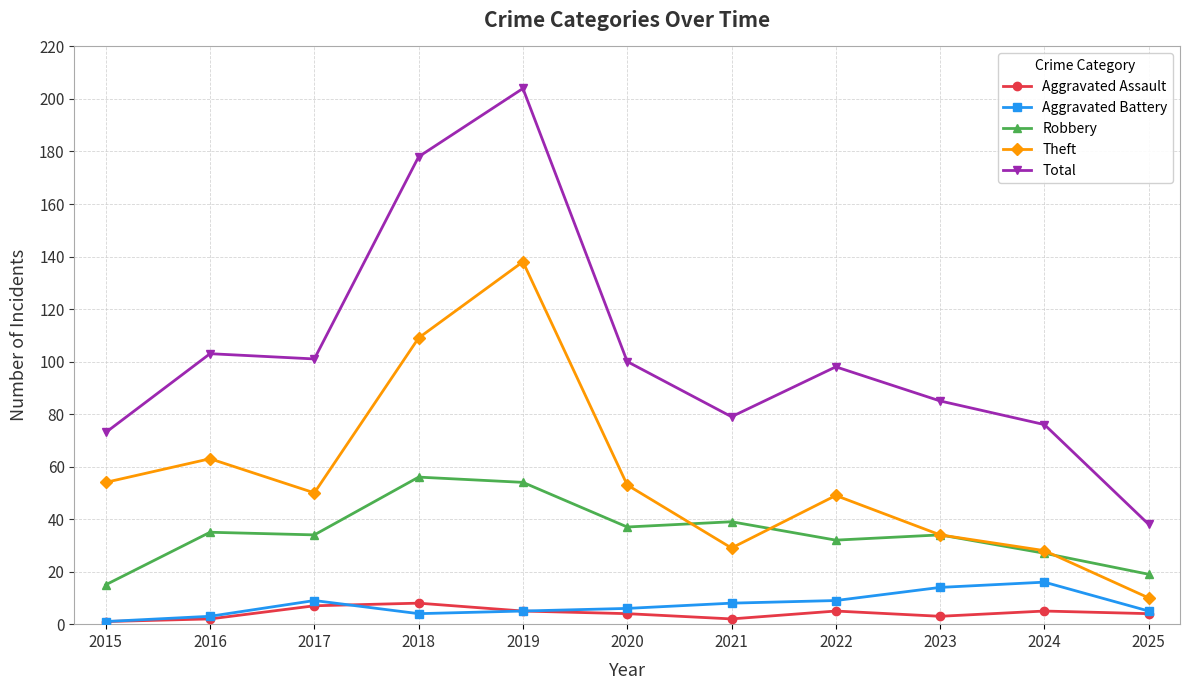

Reading left to right, extract all data points from this chart.

Aggravated Assault: 1	2	7	8	5	4	2	5	3	5	4
Aggravated Battery: 1	3	9	4	5	6	8	9	14	16	5
Robbery: 15	35	34	56	54	37	39	32	34	27	19
Theft: 54	63	50	109	138	53	29	49	34	28	10
Total: 73	103	101	178	204	100	79	98	85	76	38